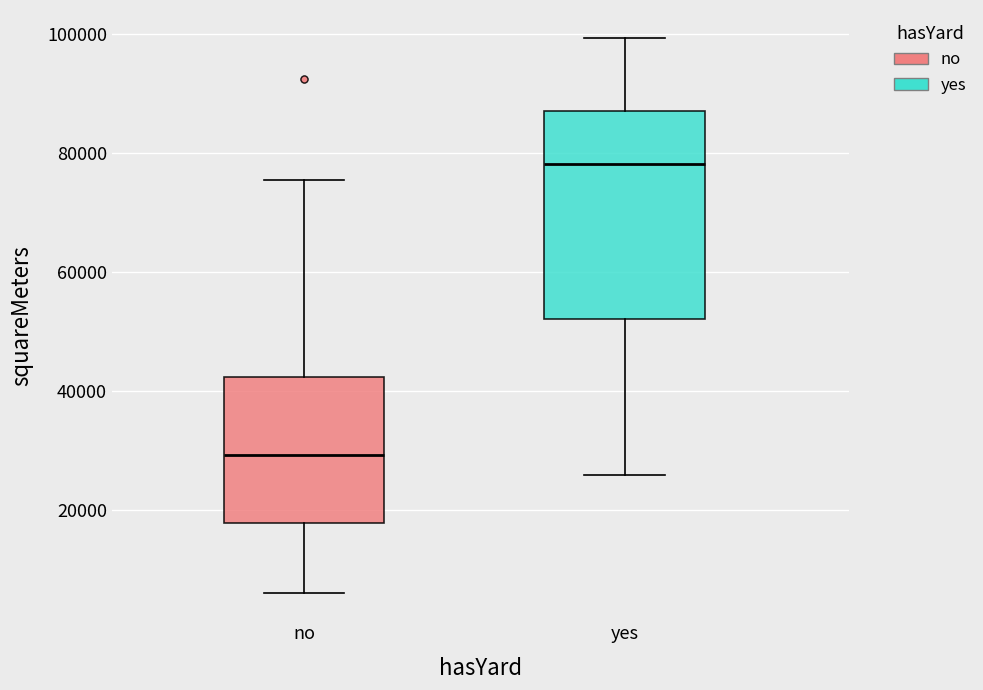

Reading left to right, read every box against the y-axis: the position of its median line, the range the box covers, and the ends of its whiskers. The values are not printed on the chart, so give them approximately, as read against the axis.

no: median 30000, box 18000 to 42000, whiskers 6000 to 76000
yes: median 78000, box 52000 to 88000, whiskers 26000 to 100000